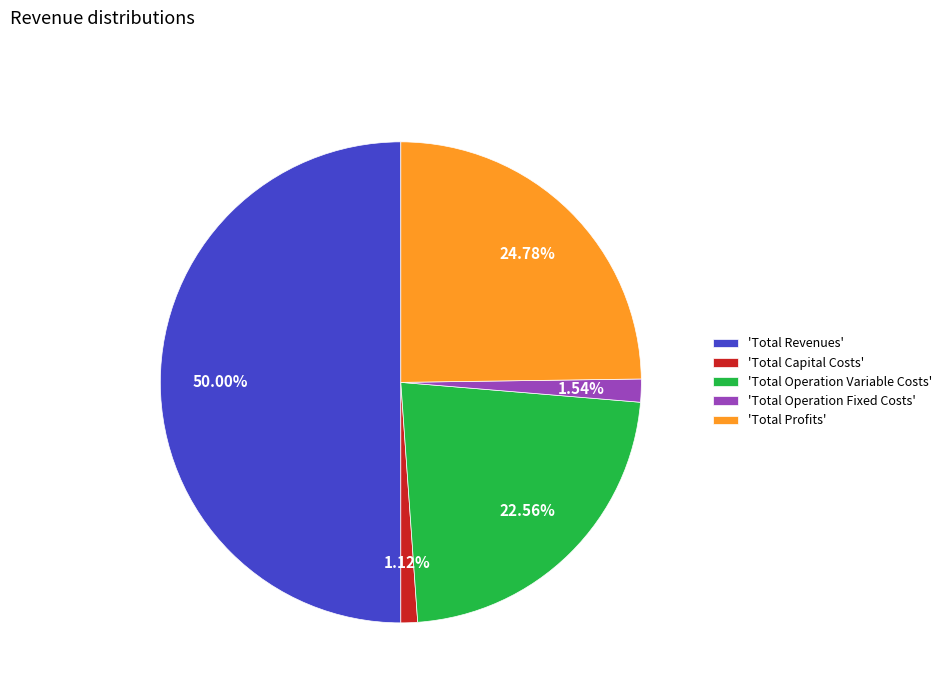

What is the majority slice?

'Total Revenues'